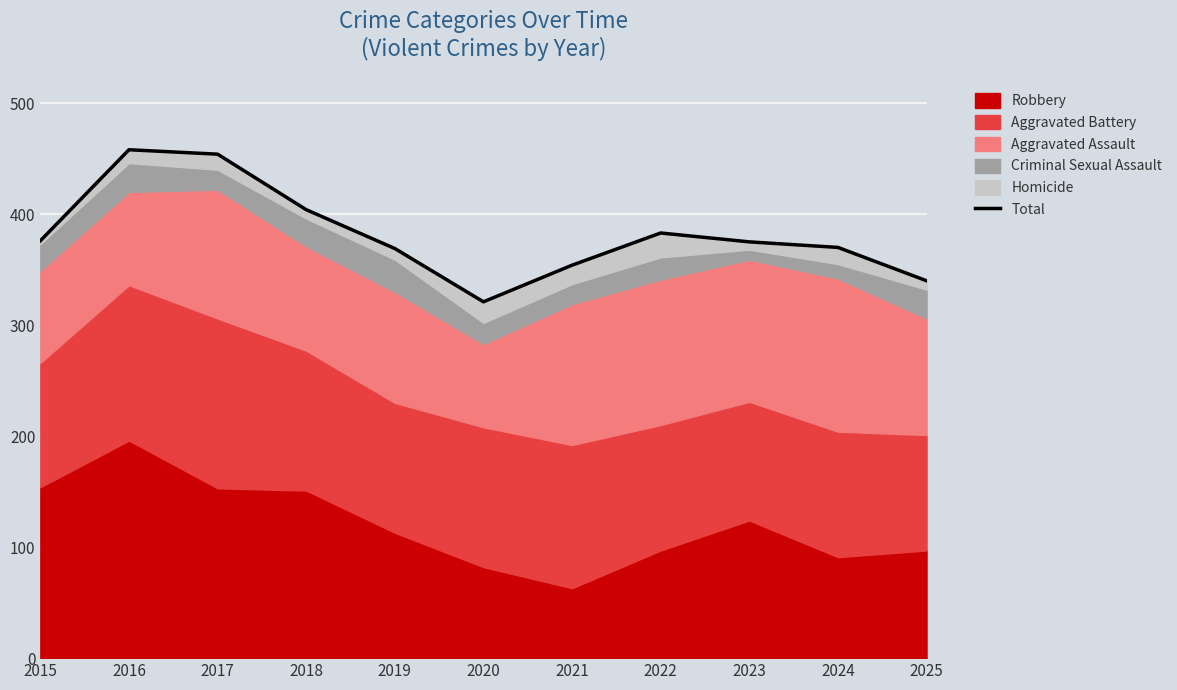

Which has a higher value, 2017 or 2018?

2017